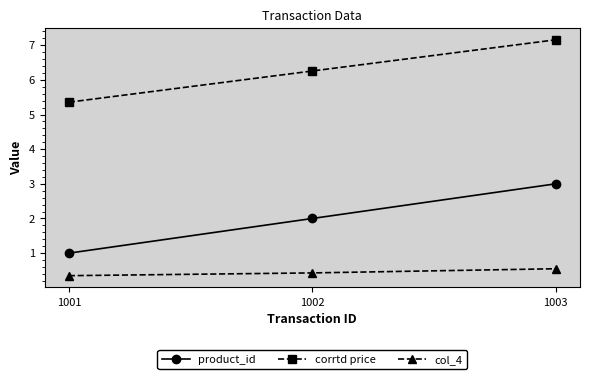

What is the average value of the corrtd price series?

6.3